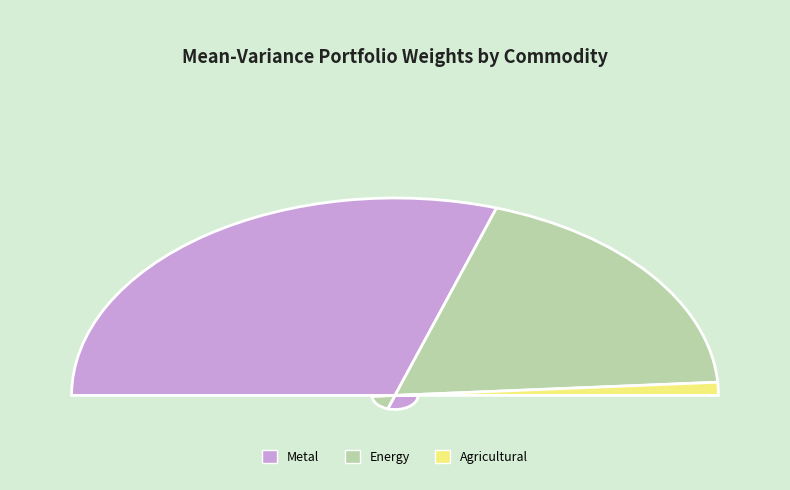

What percentage is NOT represented by Energy?

62.3%